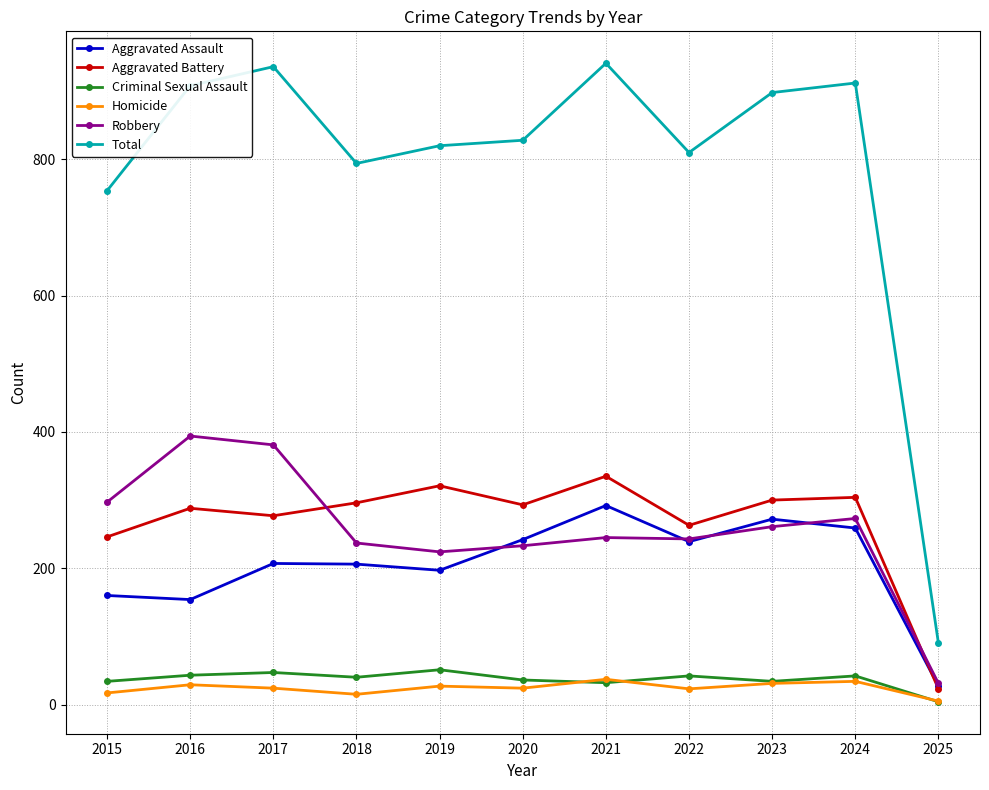

Which series has the widest spread of values?

Total